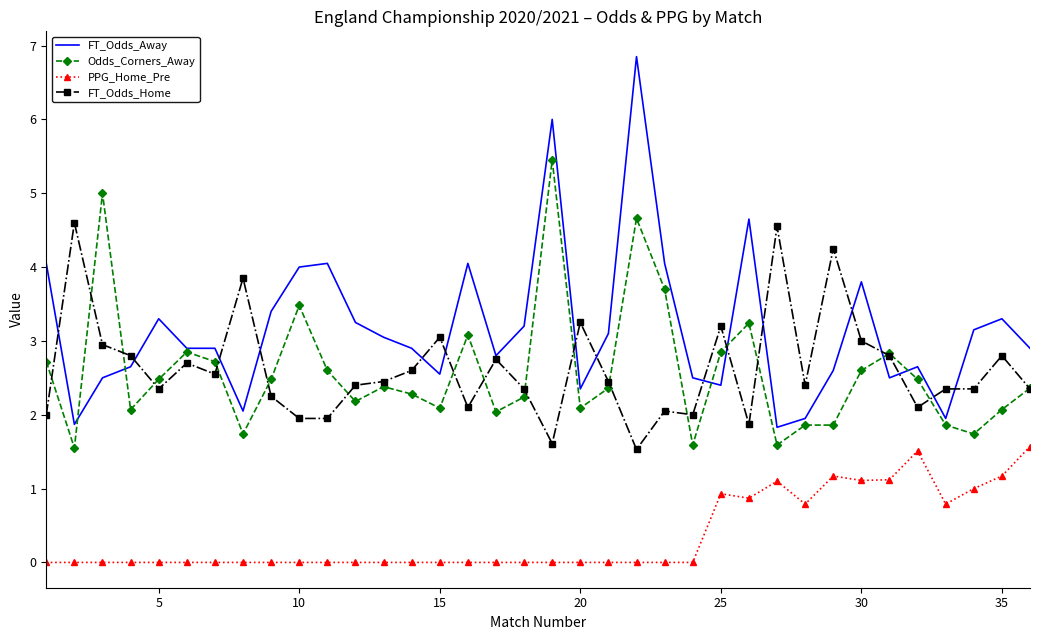

What is the lowest value of the FT_Odds_Home series?

1.5